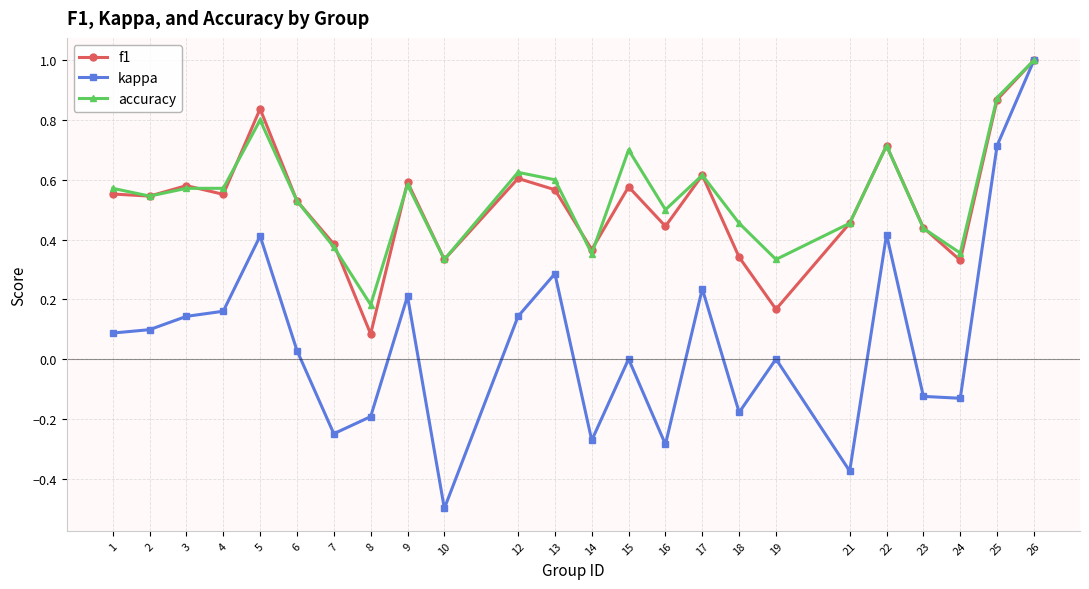

The value of kappa at 15 is -0.7. True or false?

False